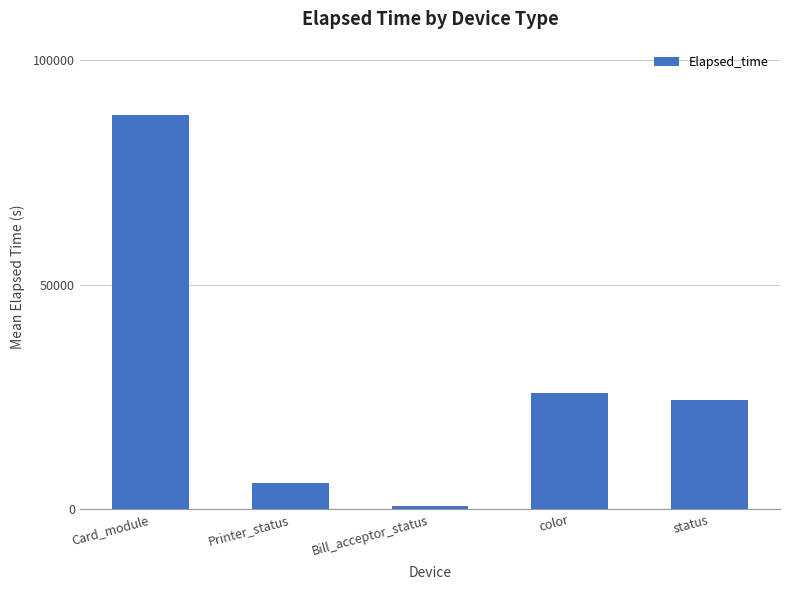

What is the label of the 2nd bar from the right?

color